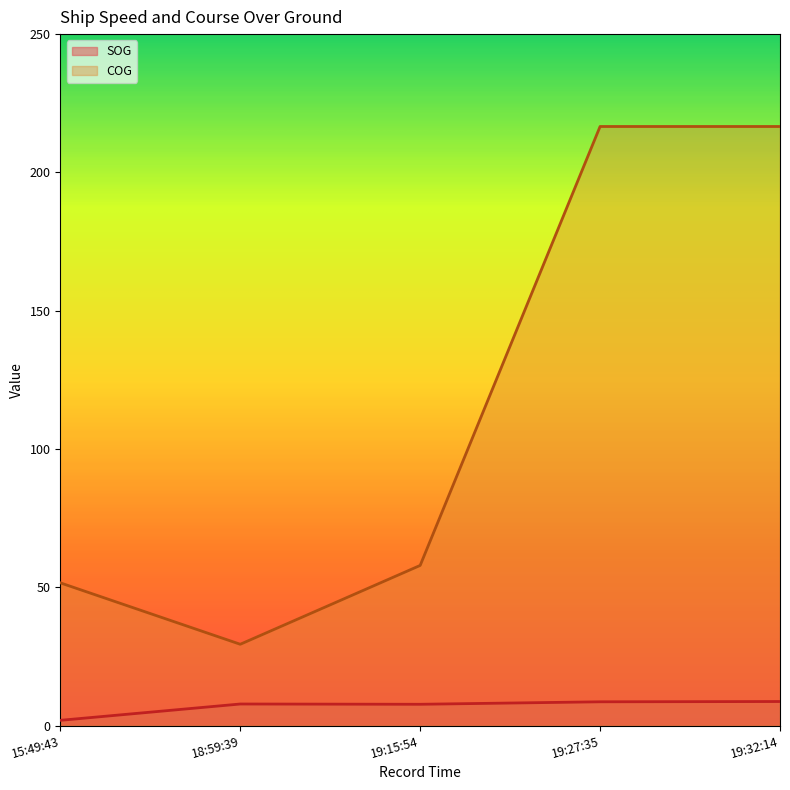

How many lines are shown in the chart?

2